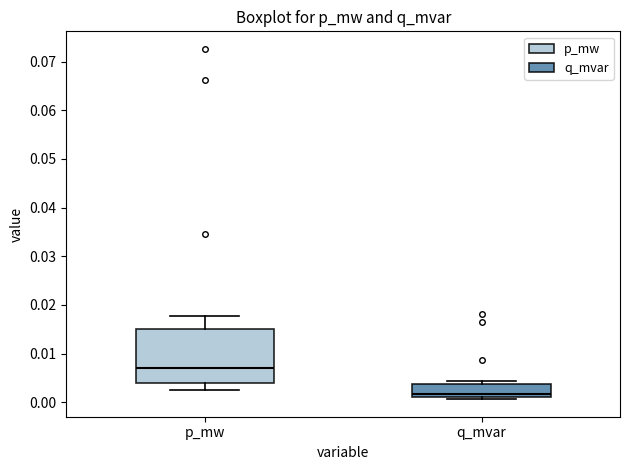

Reading left to right, transcribe this box plot: for each box, give where its median line is, the range the box spans, and where its two whiskers end, as read against the y-axis. The values are not printed on the chart, so give them approximately, as read against the axis.

p_mw: median 0.007, box 0.004 to 0.015, whiskers 0.003 to 0.018
q_mvar: median 0.002, box 0.001 to 0.004, whiskers 0.001 (just below the box's lower edge) to 0.004 (just above the box's upper edge)